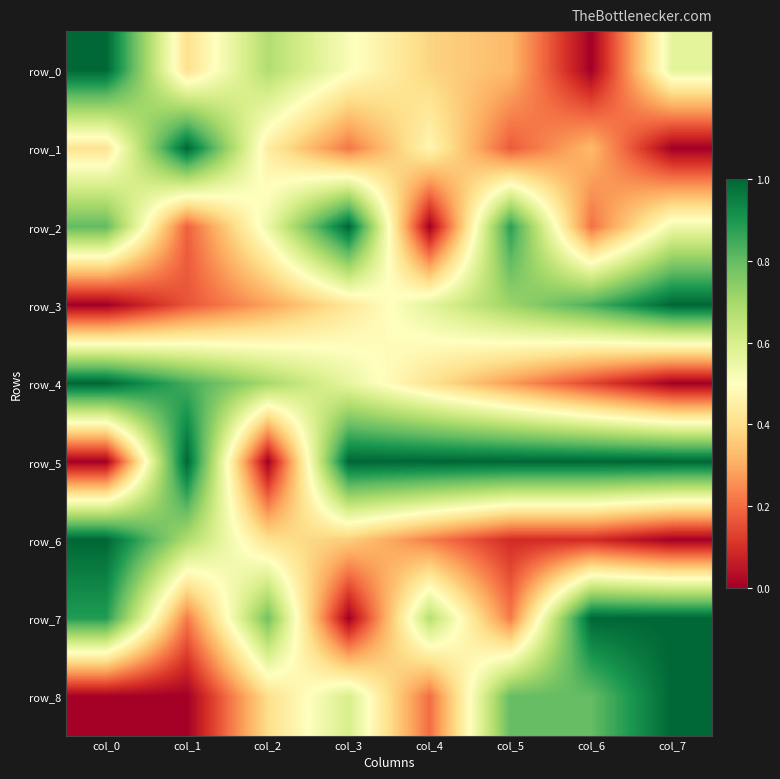

The row_4 series shows 1.0 at col_0. True or false?

True